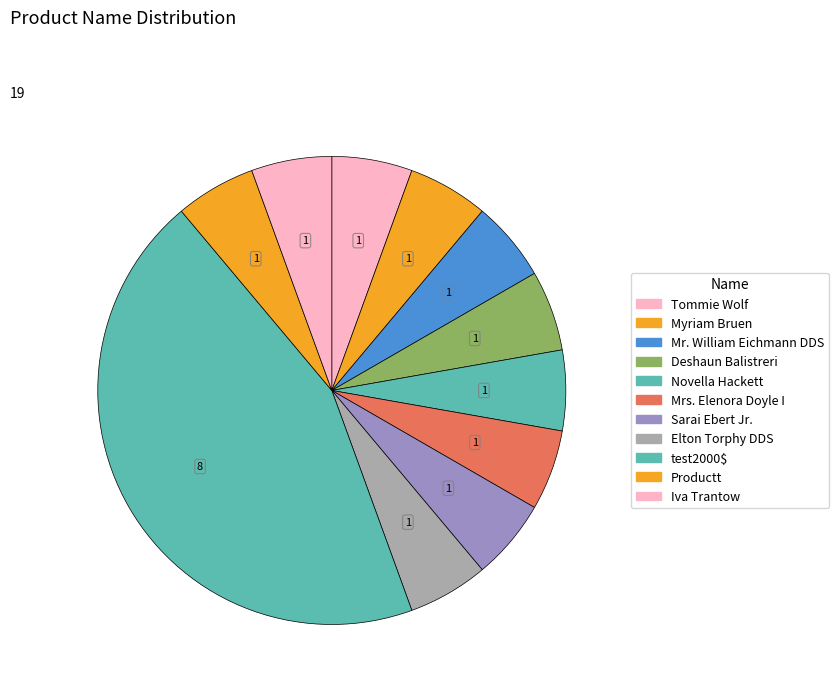

True or false: Mr. William Eichmann DDS accounts for 6% of the total.

True